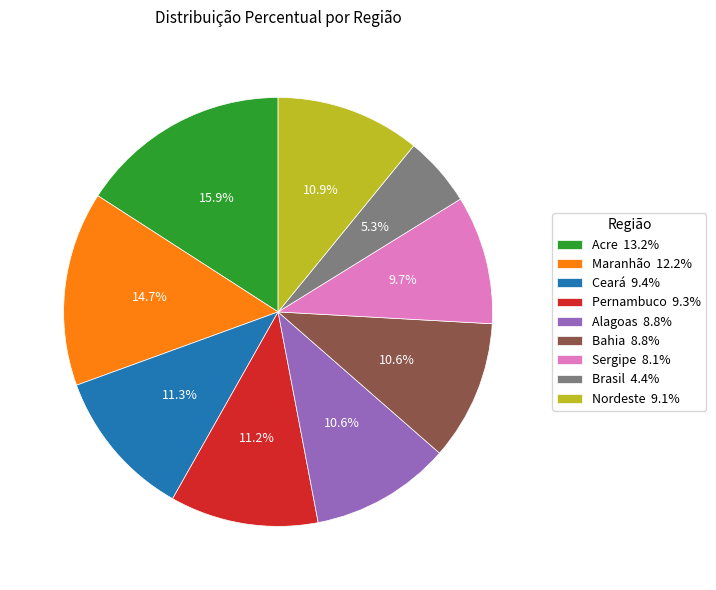

What is the smallest slice in the pie chart?

Brasil